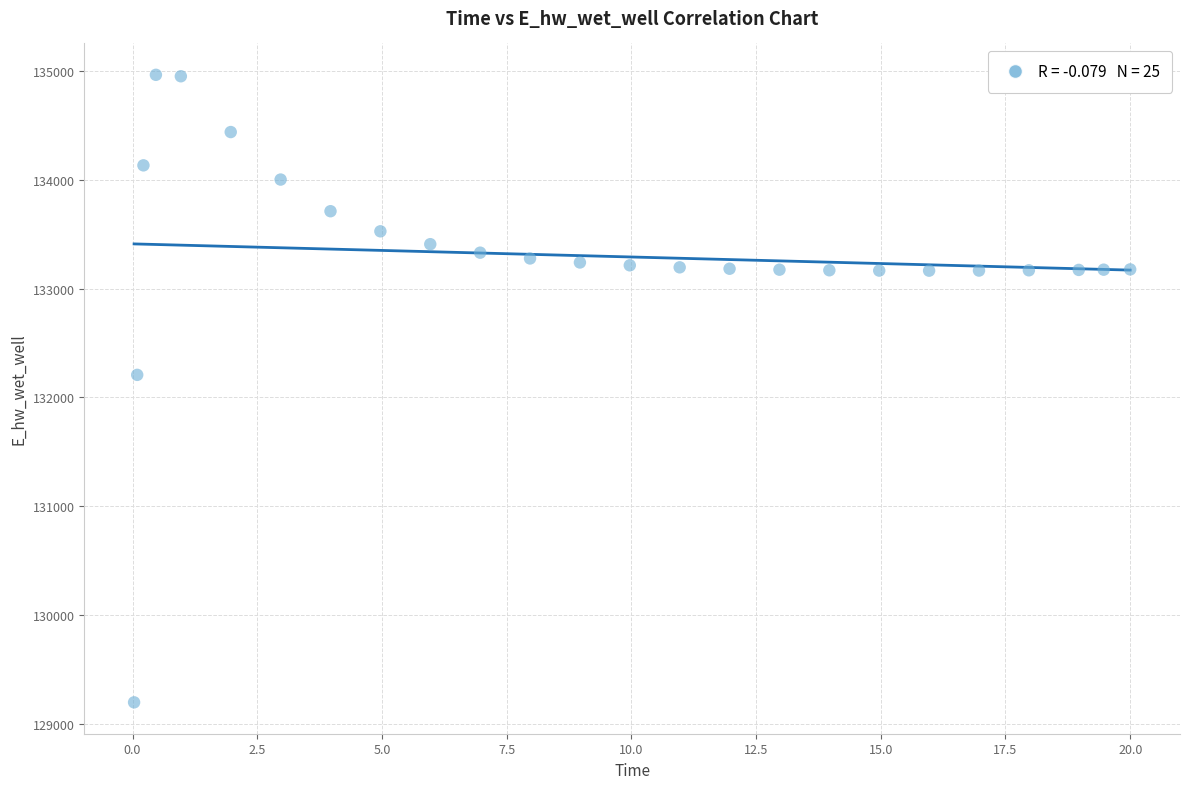

What is the range of X values (max minus min)?

20.0